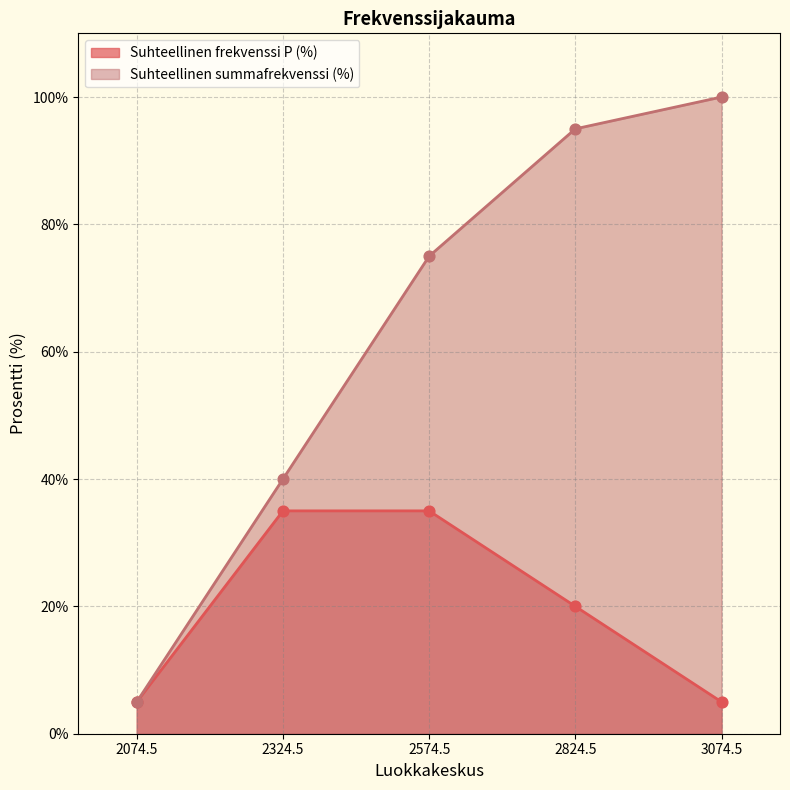

Which series has the largest Y range (max minus min)?

Suhteellinen summafrekvenssi (%)